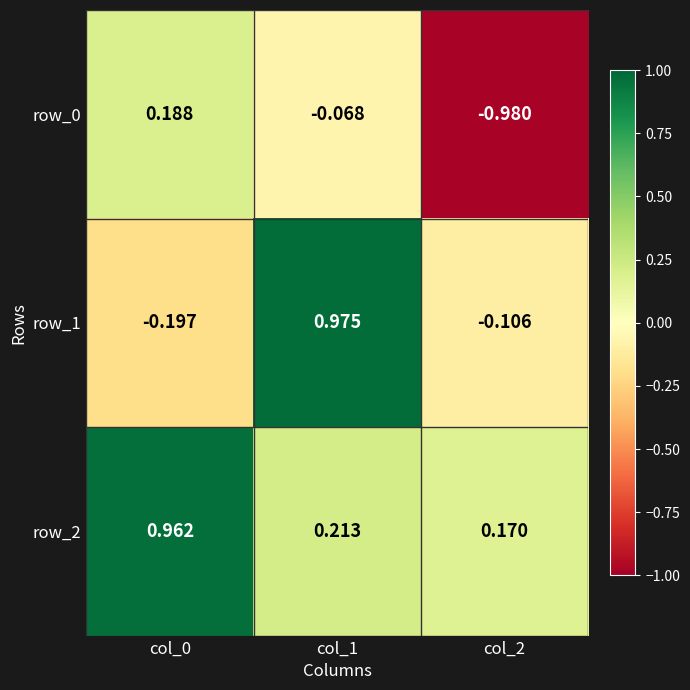

What is the sum of all row_0 values?

-0.9